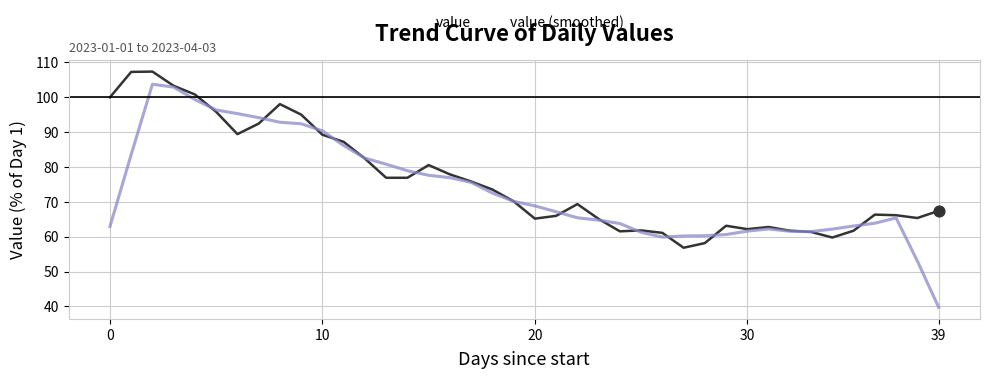

Which series has the largest range (max minus min)?

value (smoothed)